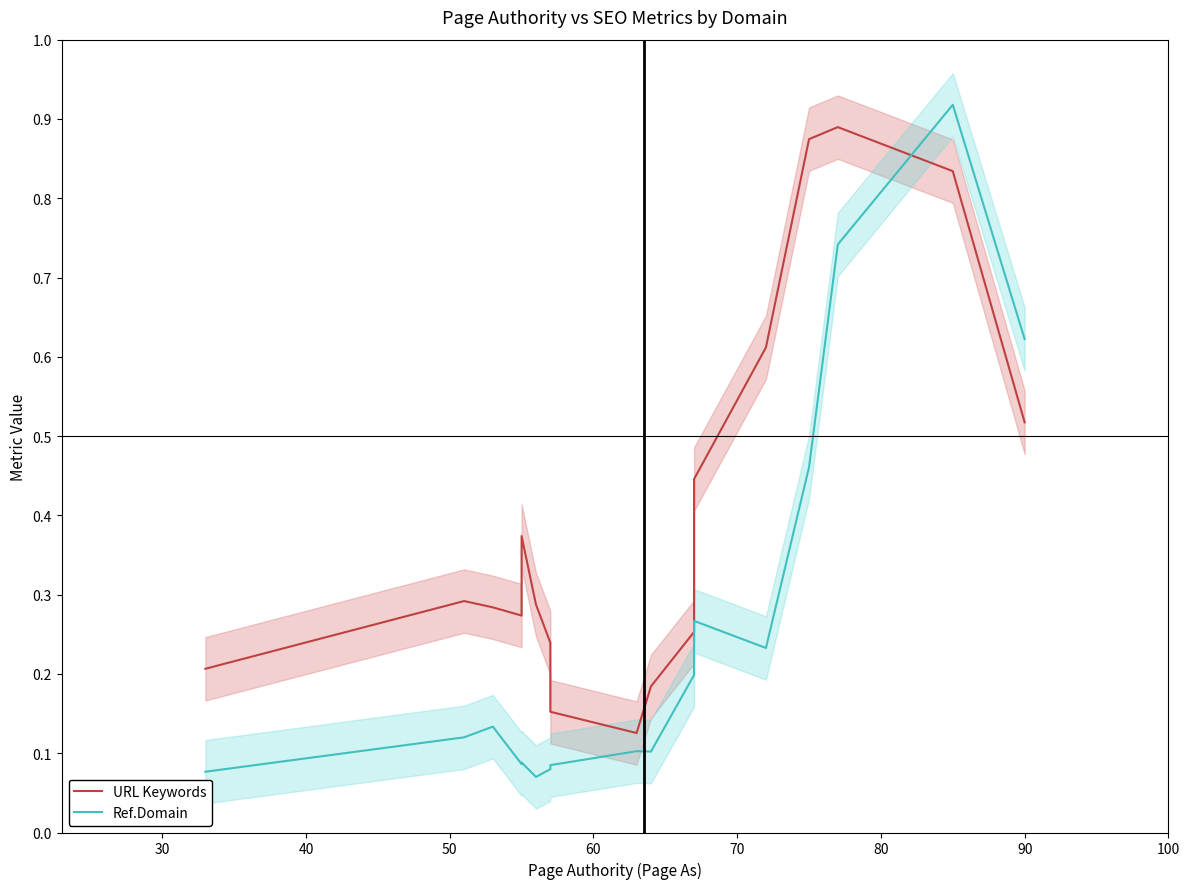

What is the sum of all Ref.Domain values?

4.6